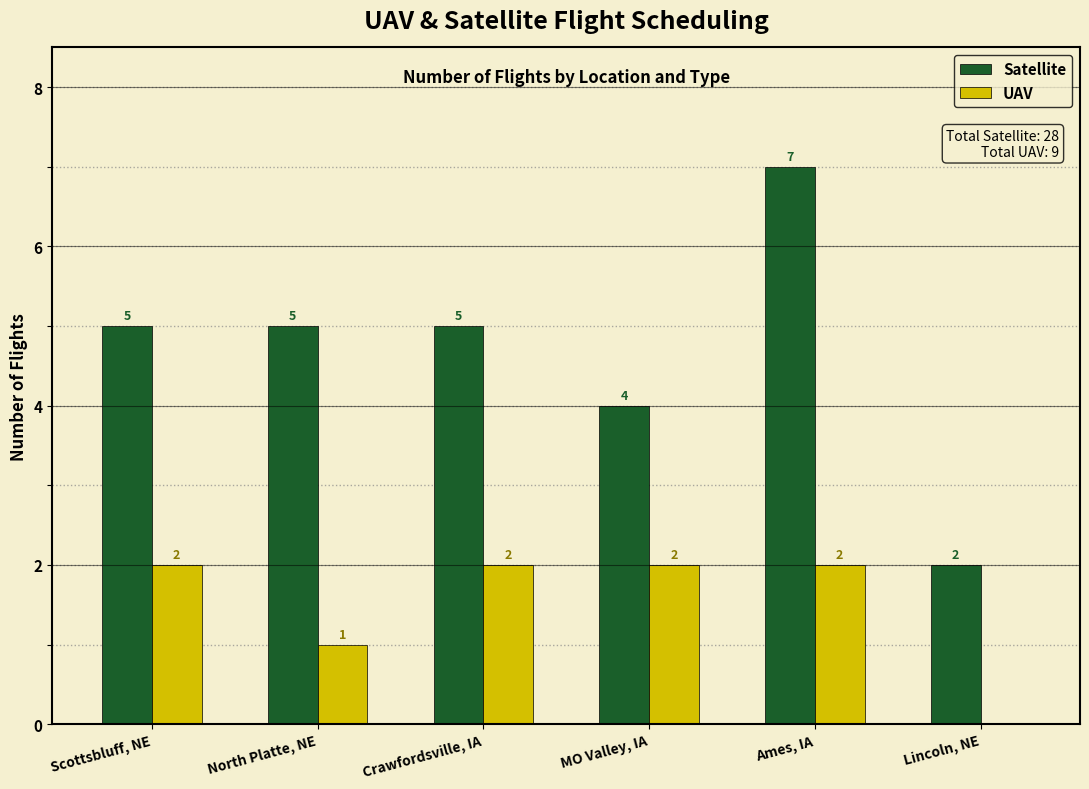

Reading left to right, extract all data points from this chart.

Satellite: Scottsbluff, NE=5	North Platte, NE=5	Crawfordsville, IA=5	MO Valley, IA=4	Ames, IA=7	Lincoln, NE=2
UAV: Scottsbluff, NE=2	North Platte, NE=1	Crawfordsville, IA=2	MO Valley, IA=2	Ames, IA=2	Lincoln, NE=0